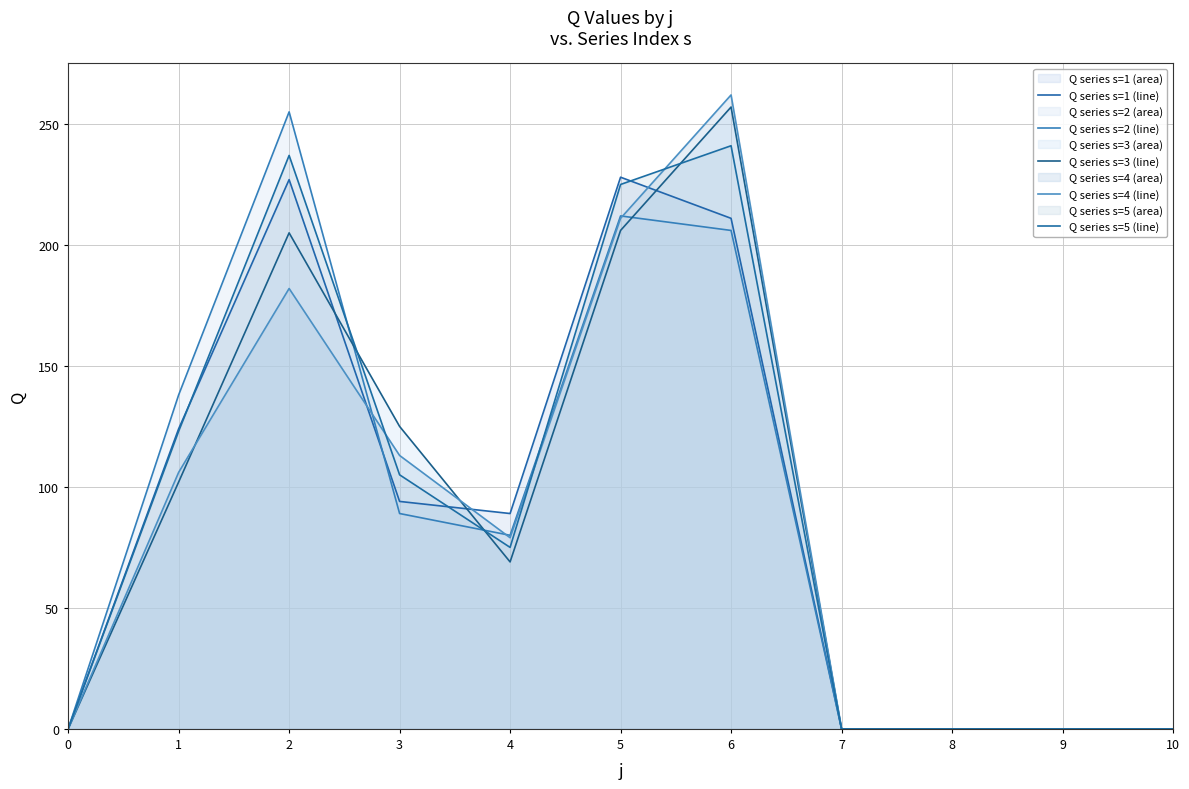

How many values in the Q series s=2 (line) series exceed 80?

5